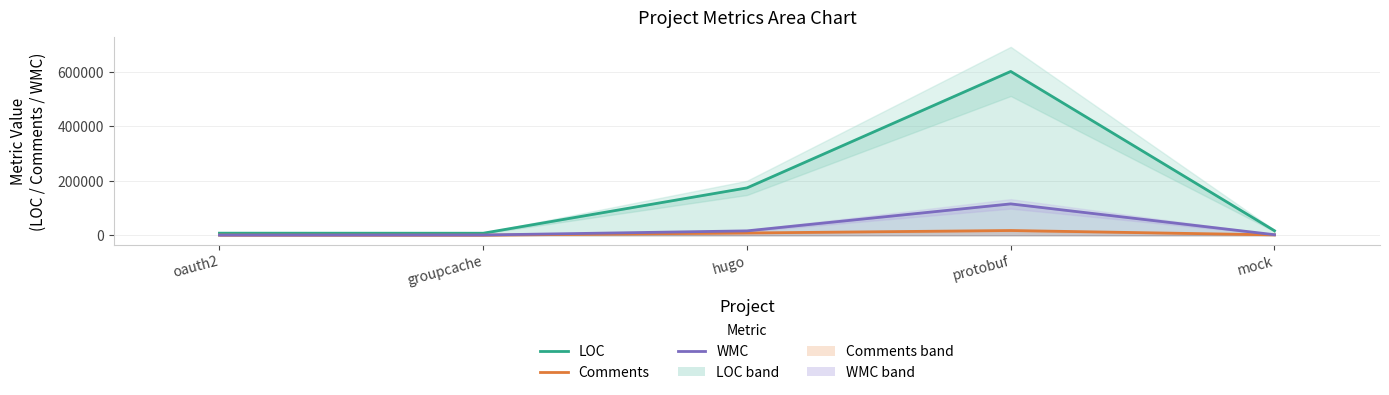

What is the sum of all LOC values?

807452